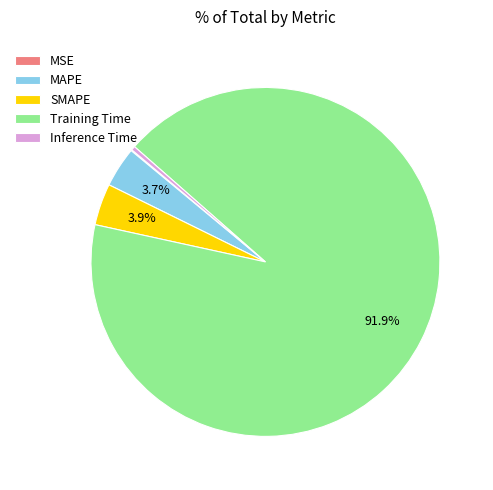

Between MAPE and Inference Time, which is larger?

MAPE